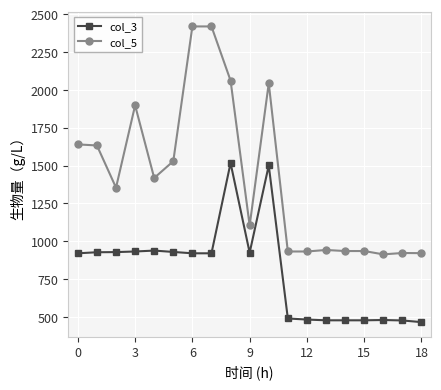

How many data points in col_3 are less than 920?

8